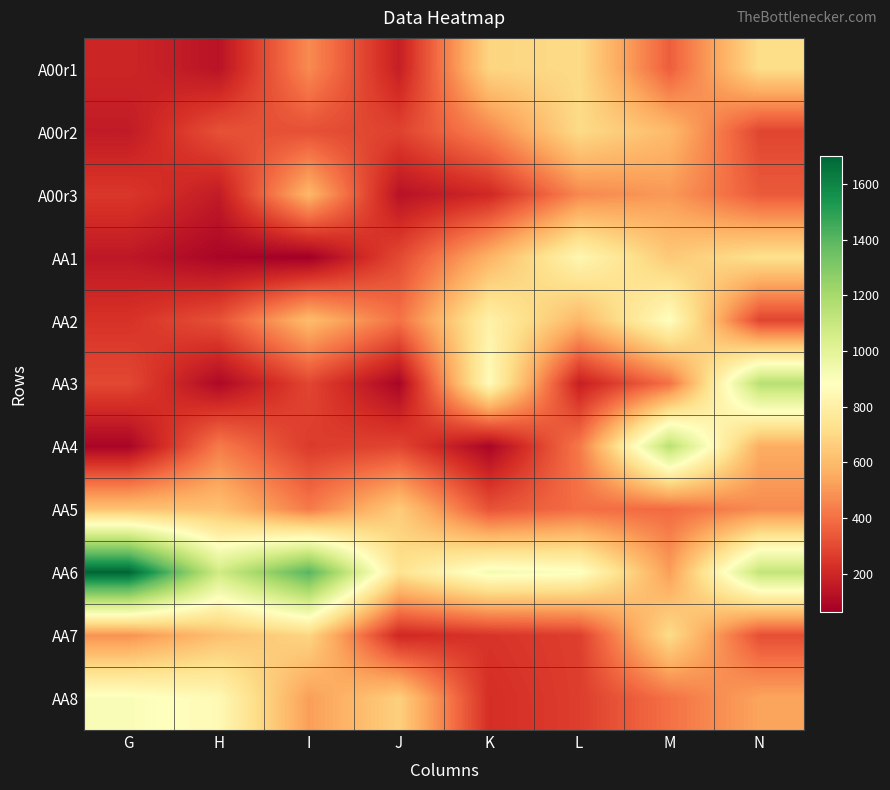

At how many categories does at least one series exceed 1371?

2